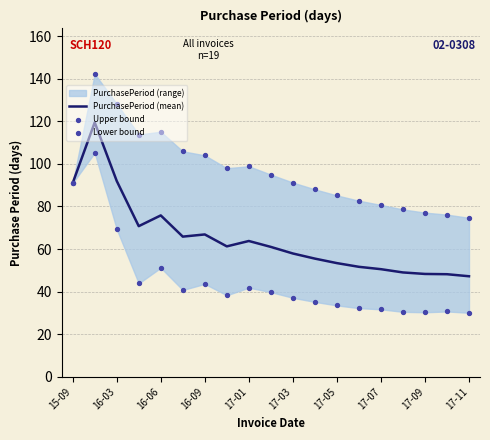

Which series contains the lowest Y value?

Lower bound